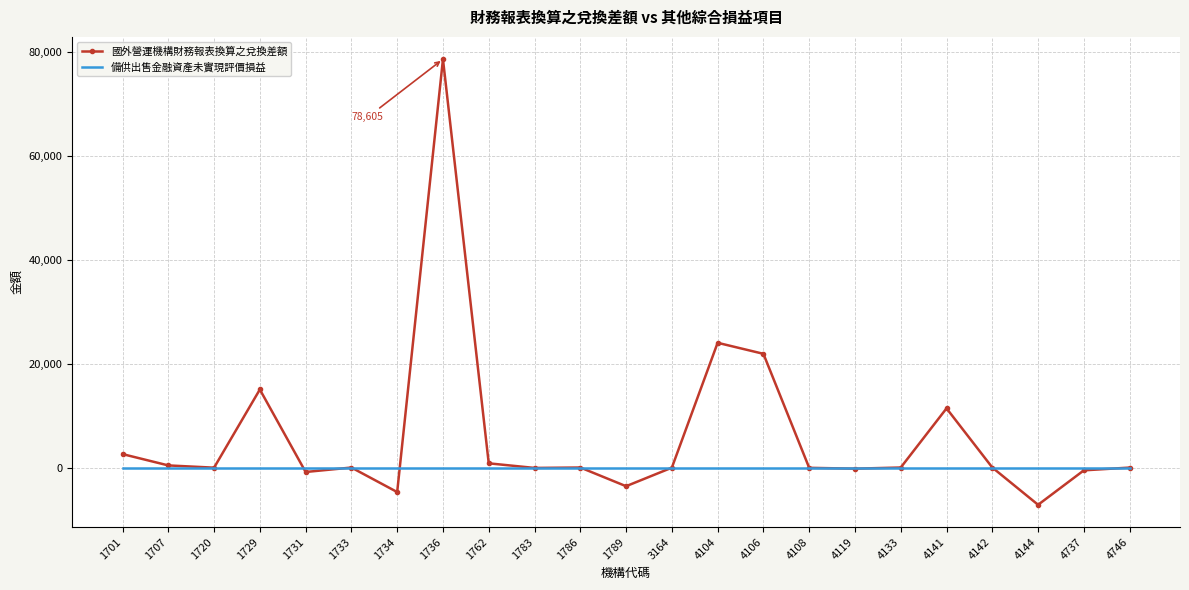

True or false: 備供出售金融資產未實現評價損益 and 國外營運機構財務報表換算之兌換差額 intersect in this chart.

True